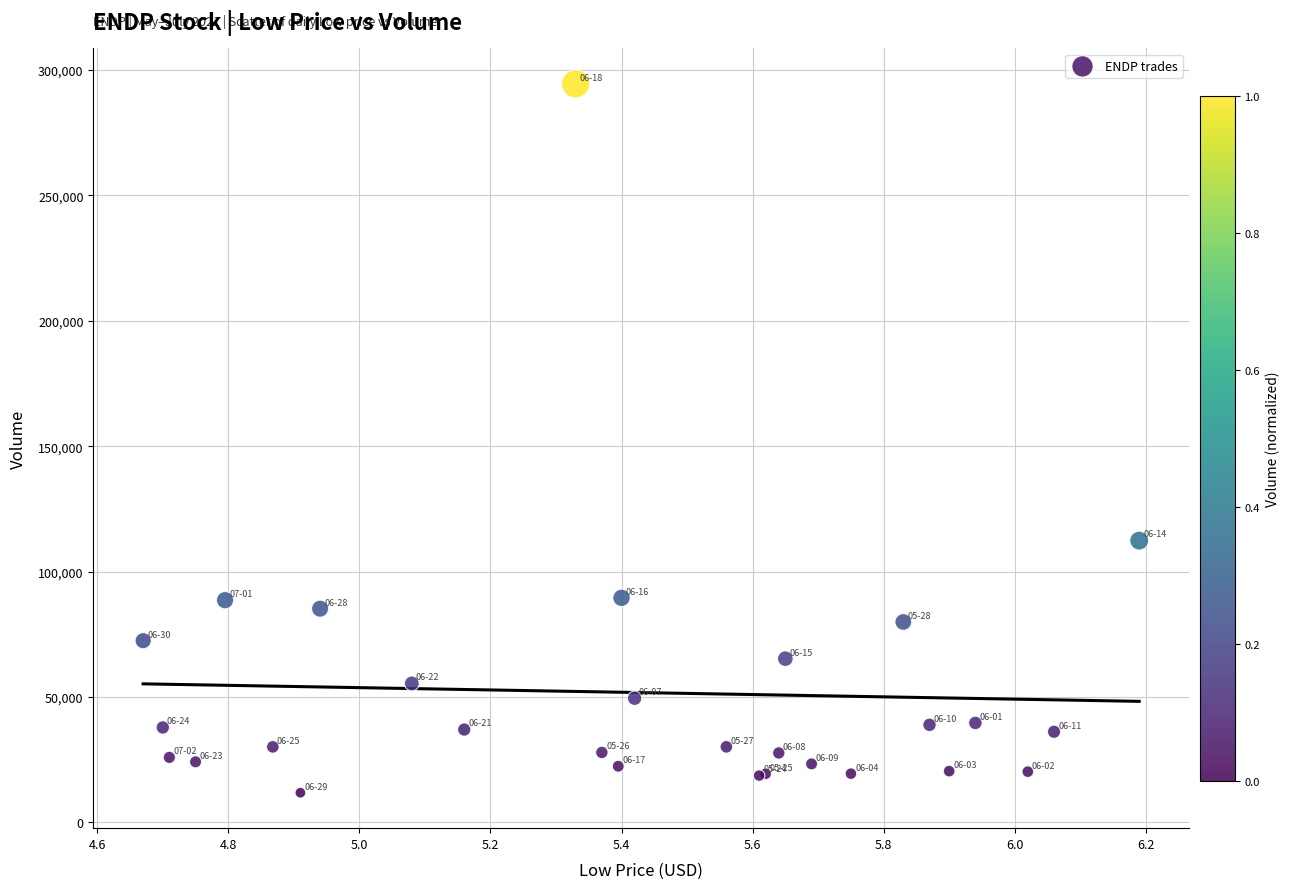

What Y value in the scatter plot is closest to 153133?

112334